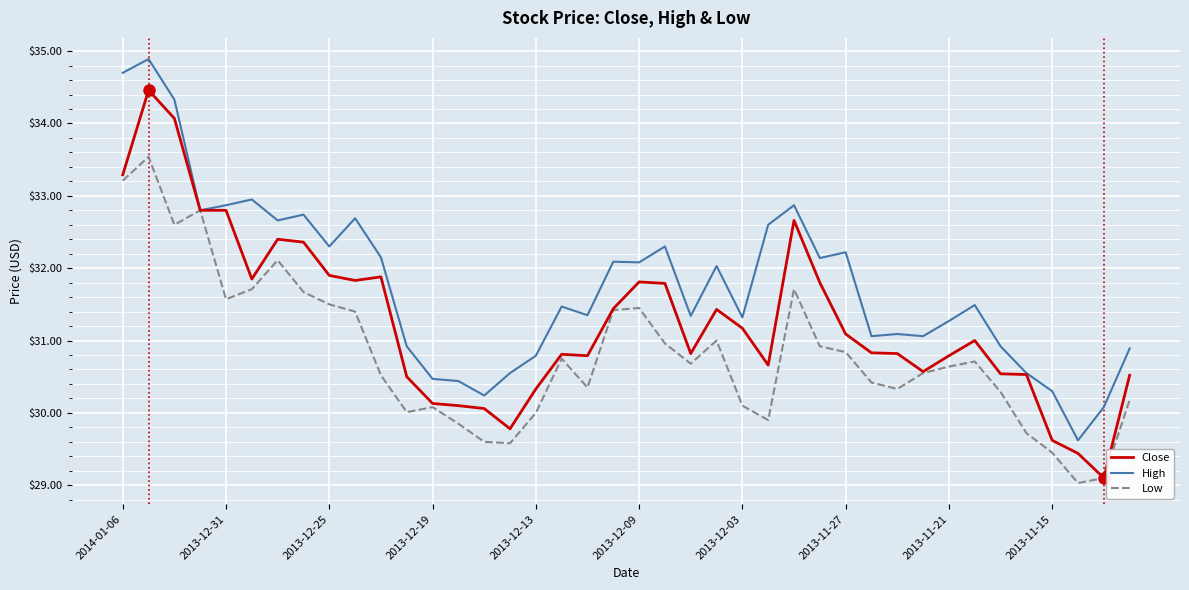

Which series has the largest total across all categories?

High